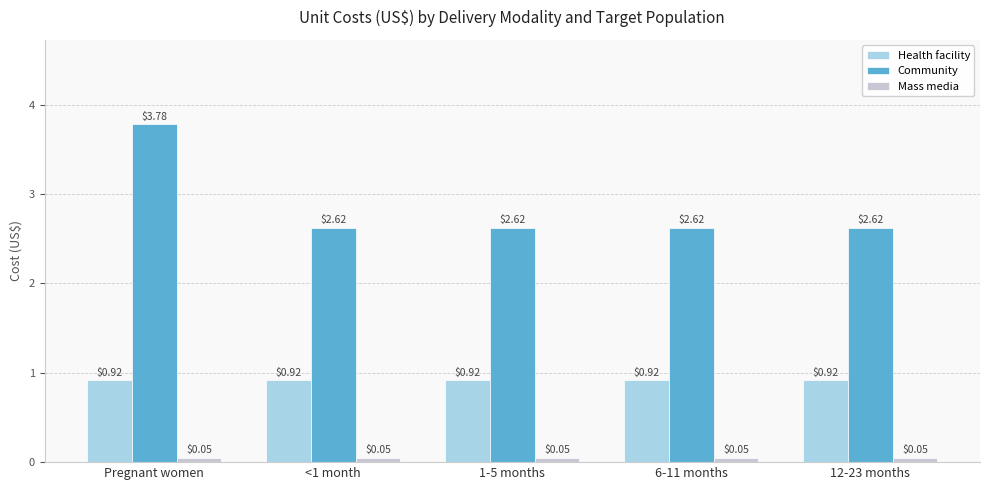

Count the Community values in the range 2 to 3.

4